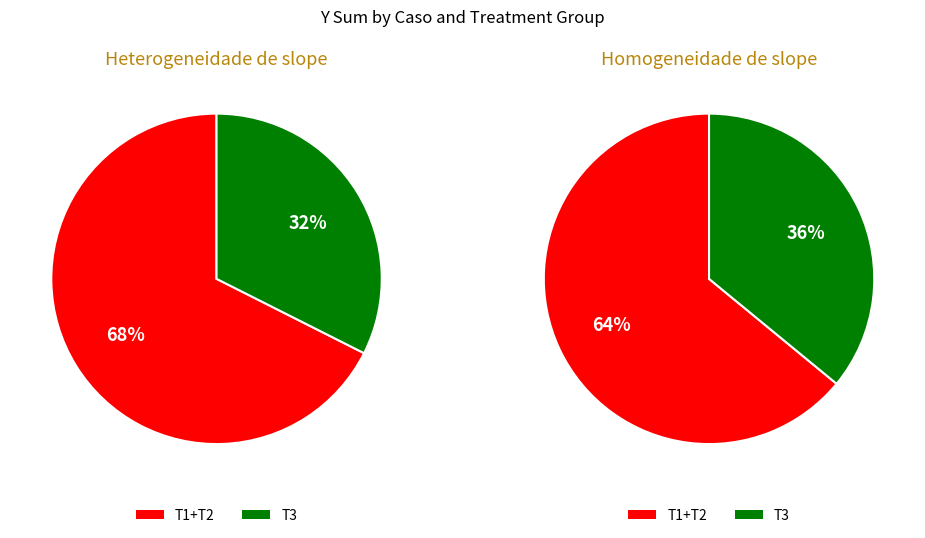

What is the smallest slice in the pie chart?

Heterogeneidade de slope